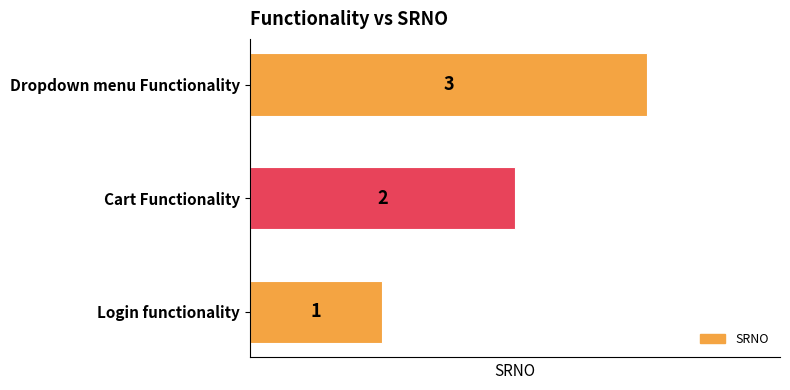

How many data points are less than 2?

1